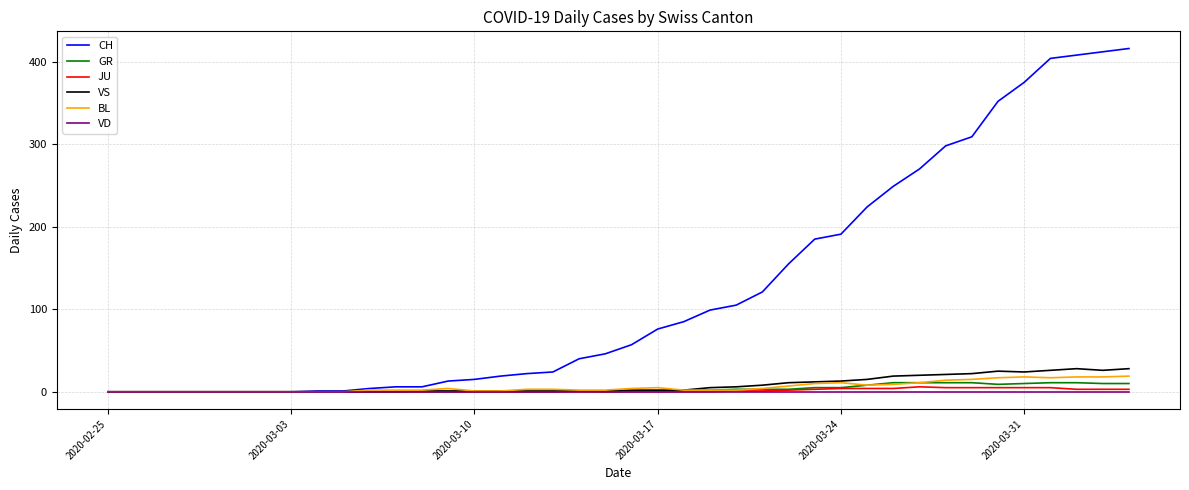

What are all the series names shown in the legend?

CH, GR, JU, VS, BL, VD